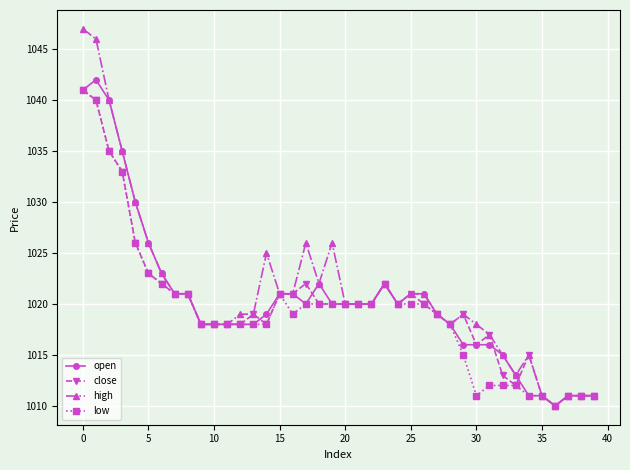

What is the difference between the maximum and minimum values in the open series?

32